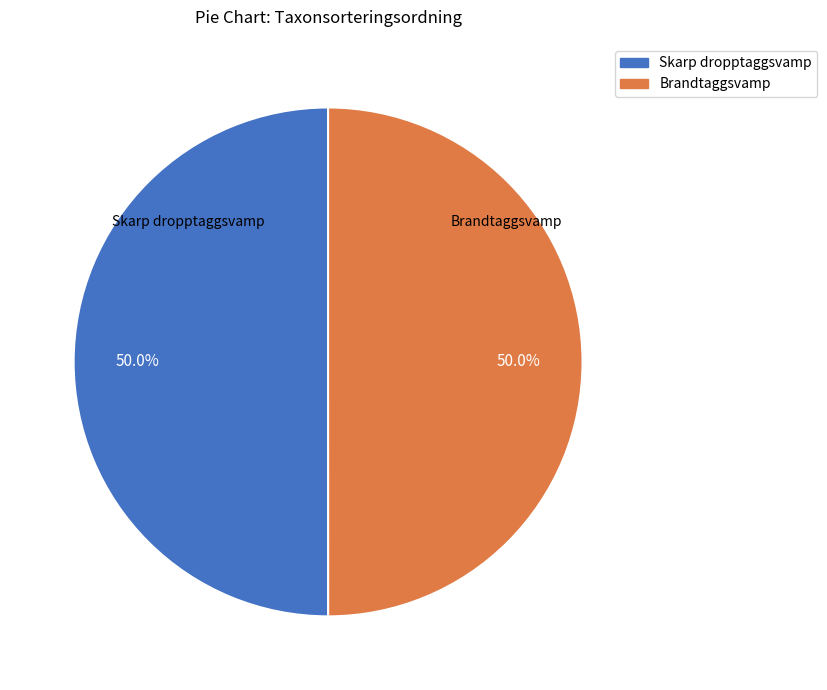

Is the sum of Brandtaggsvamp and Skarp dropptaggsvamp greater than half?

Yes